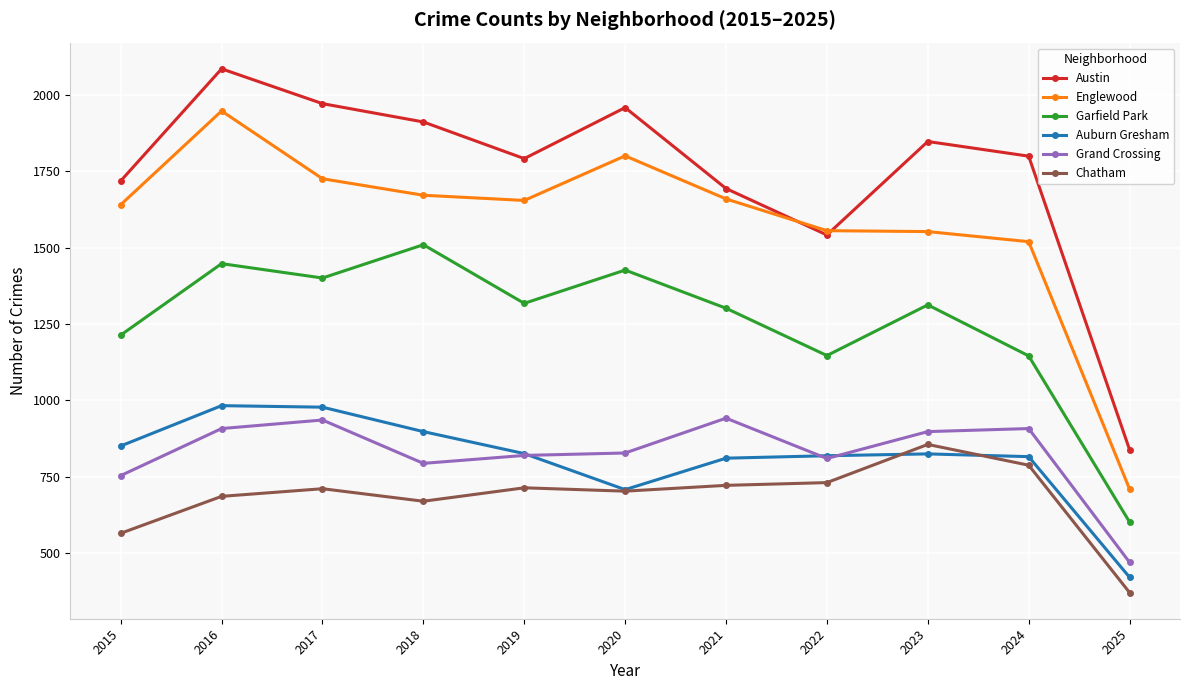

In Garfield Park, how many points are lower than both neighbors (excluding endpoints)?

3